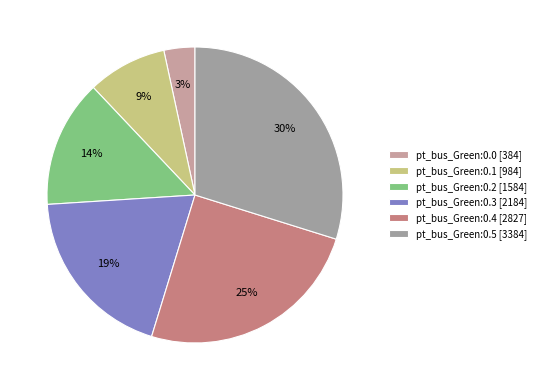

To the nearest percent, what is the difference between the largest and smallest slice percentages?

26%